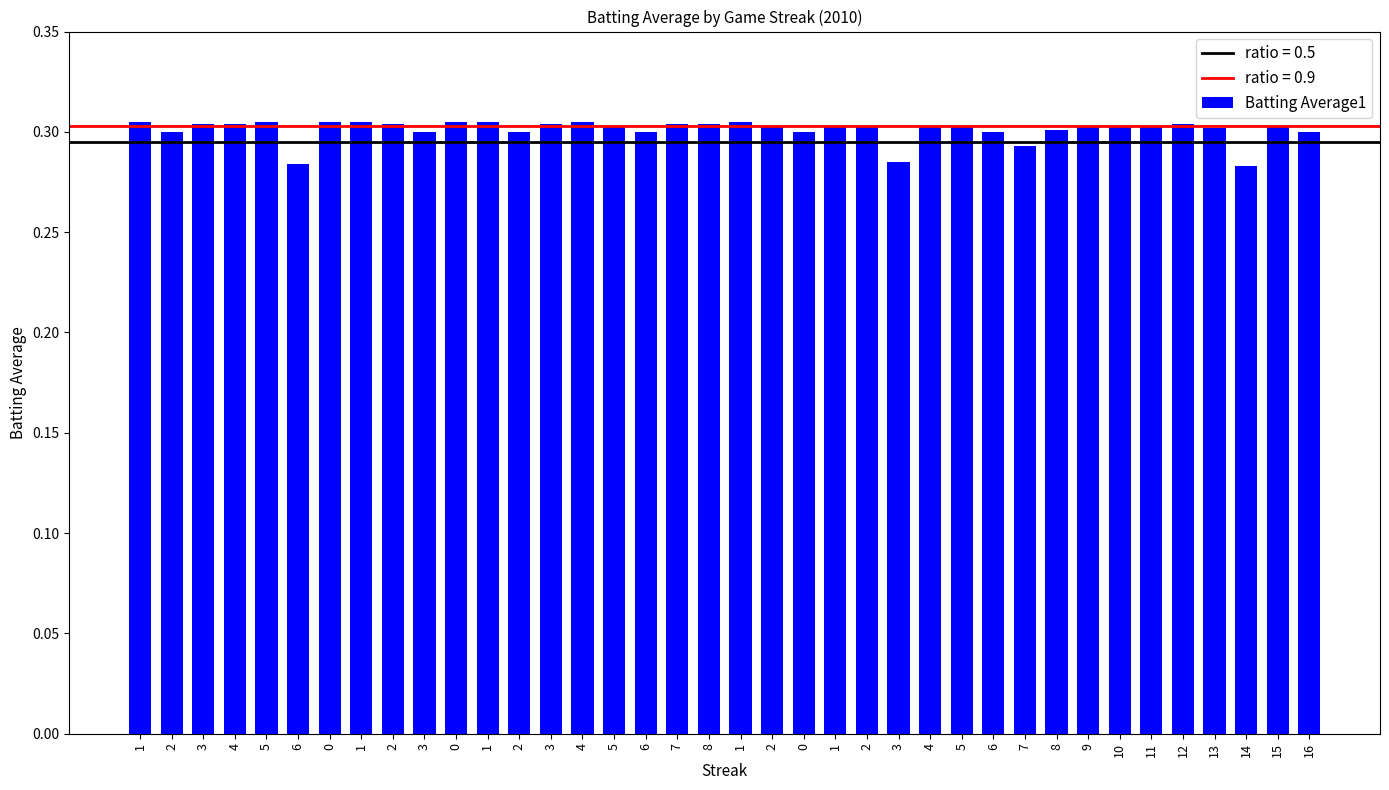

Reading left to right, list all the values displayed in this chart.

1=0.3	2=0.3	3=0.3	4=0.3	5=0.3	6=0.3	0=0.3	1=0.3	2=0.3	3=0.3	0=0.3	1=0.3	2=0.3	3=0.3	4=0.3	5=0.3	6=0.3	7=0.3	8=0.3	1=0.3	2=0.3	0=0.3	1=0.3	2=0.3	3=0.3	4=0.3	5=0.3	6=0.3	7=0.3	8=0.3	9=0.3	10=0.3	11=0.3	12=0.3	13=0.3	14=0.3	15=0.3	16=0.3